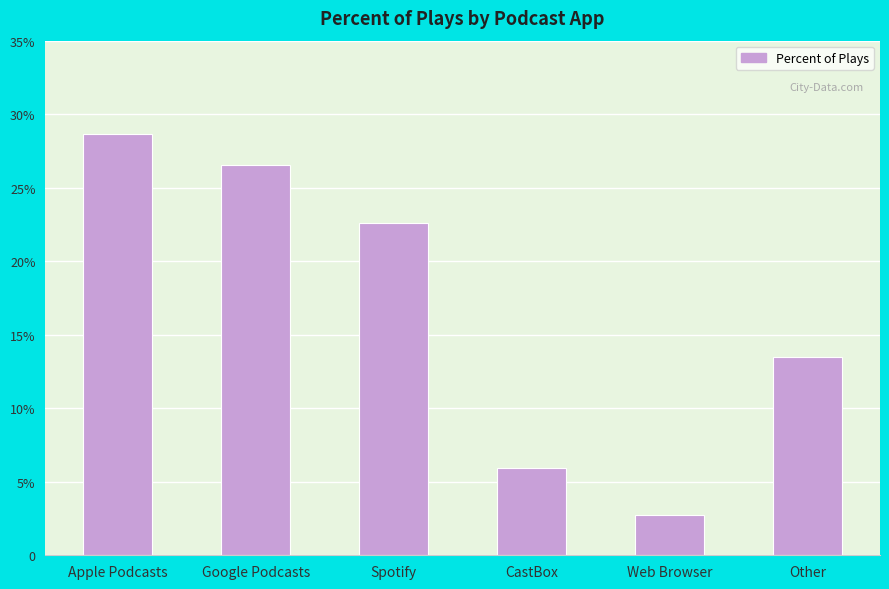

Rank the categories by value from highest to lowest.

Apple Podcasts, Google Podcasts, Spotify, Other, CastBox, Web Browser